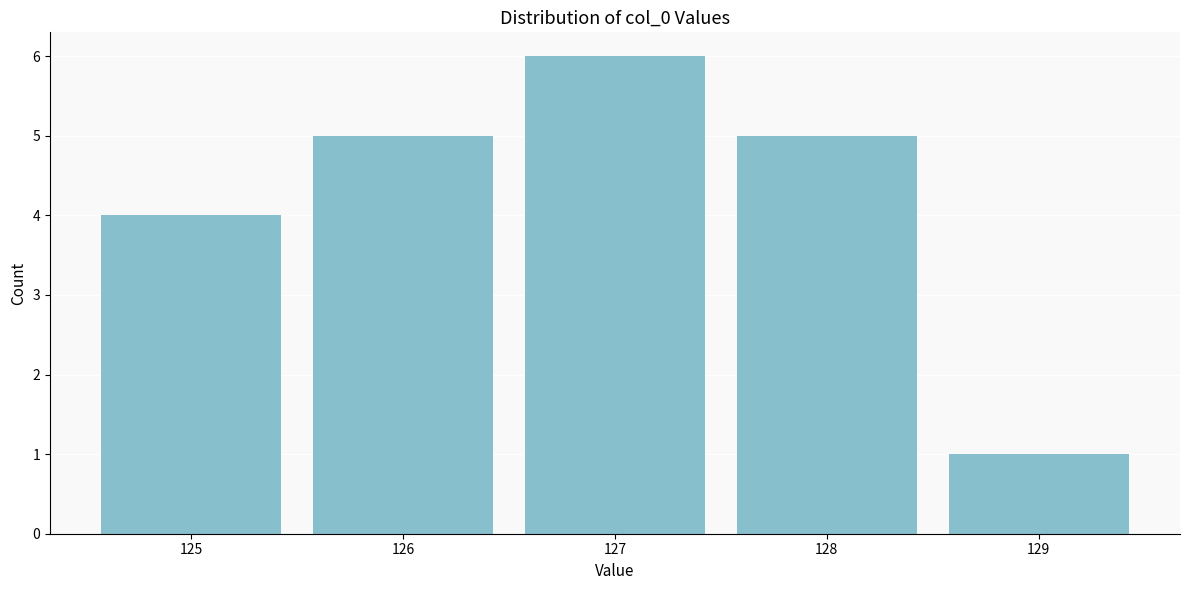

Reading left to right, transcribe this chart: for each bar, give the range it covers on the x-axis and its height. The values are not printed on the chart, so give them approximately, as read against the axis.

124.5 to 125.5: 4
125.5 to 126.5: 5
126.5 to 127.5: 6
127.5 to 128.5: 5
128.5 to 129.5: 1